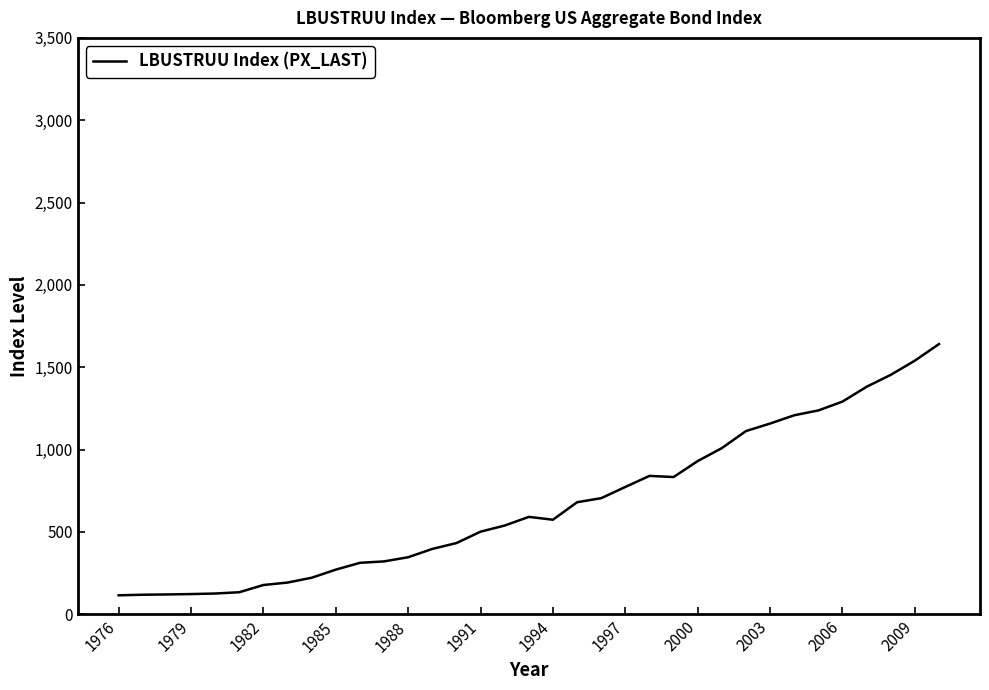

How many lines are shown in the chart?

1